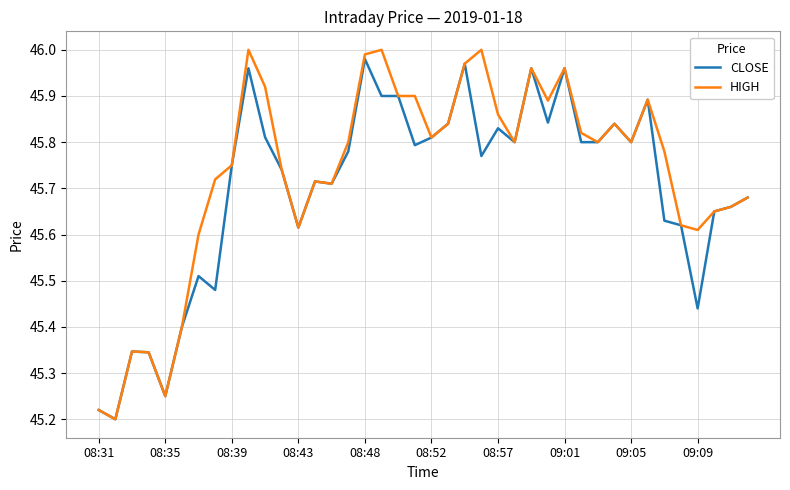

True or false: CLOSE has a value of 22.3 at 08:52.

False